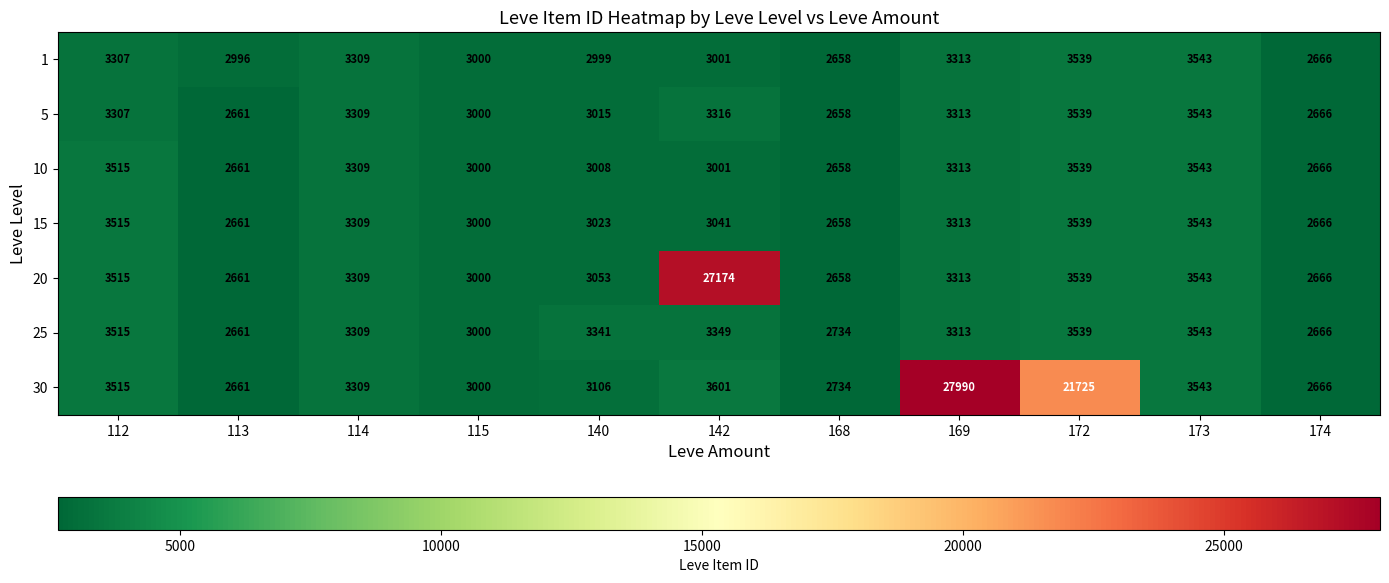

Which series has the largest range (max minus min)?

30